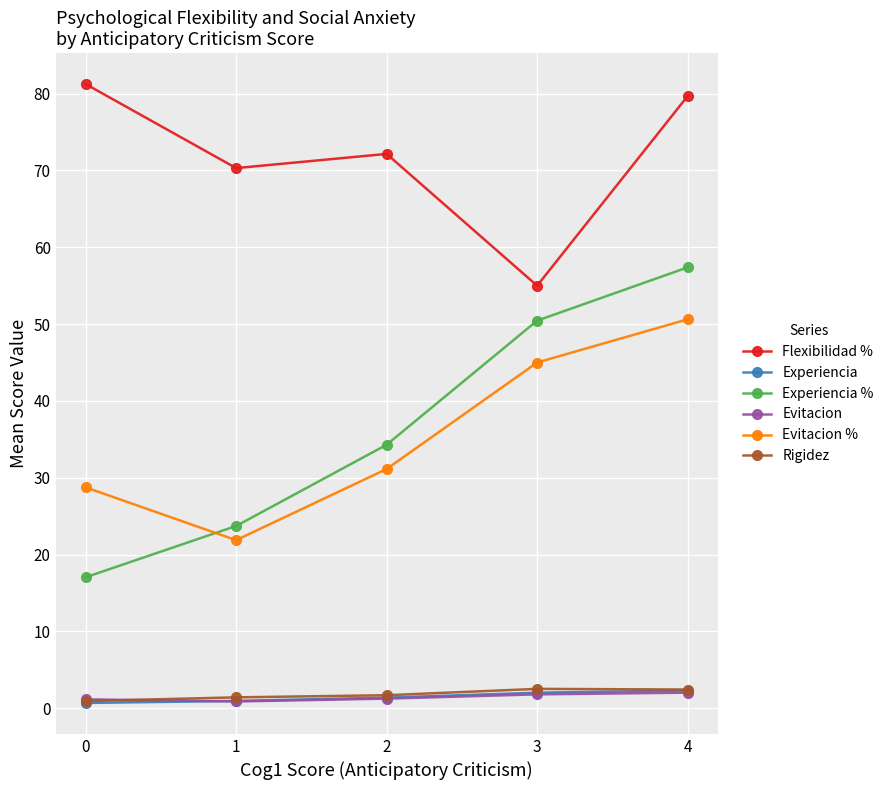

How many data points does each series have?

5